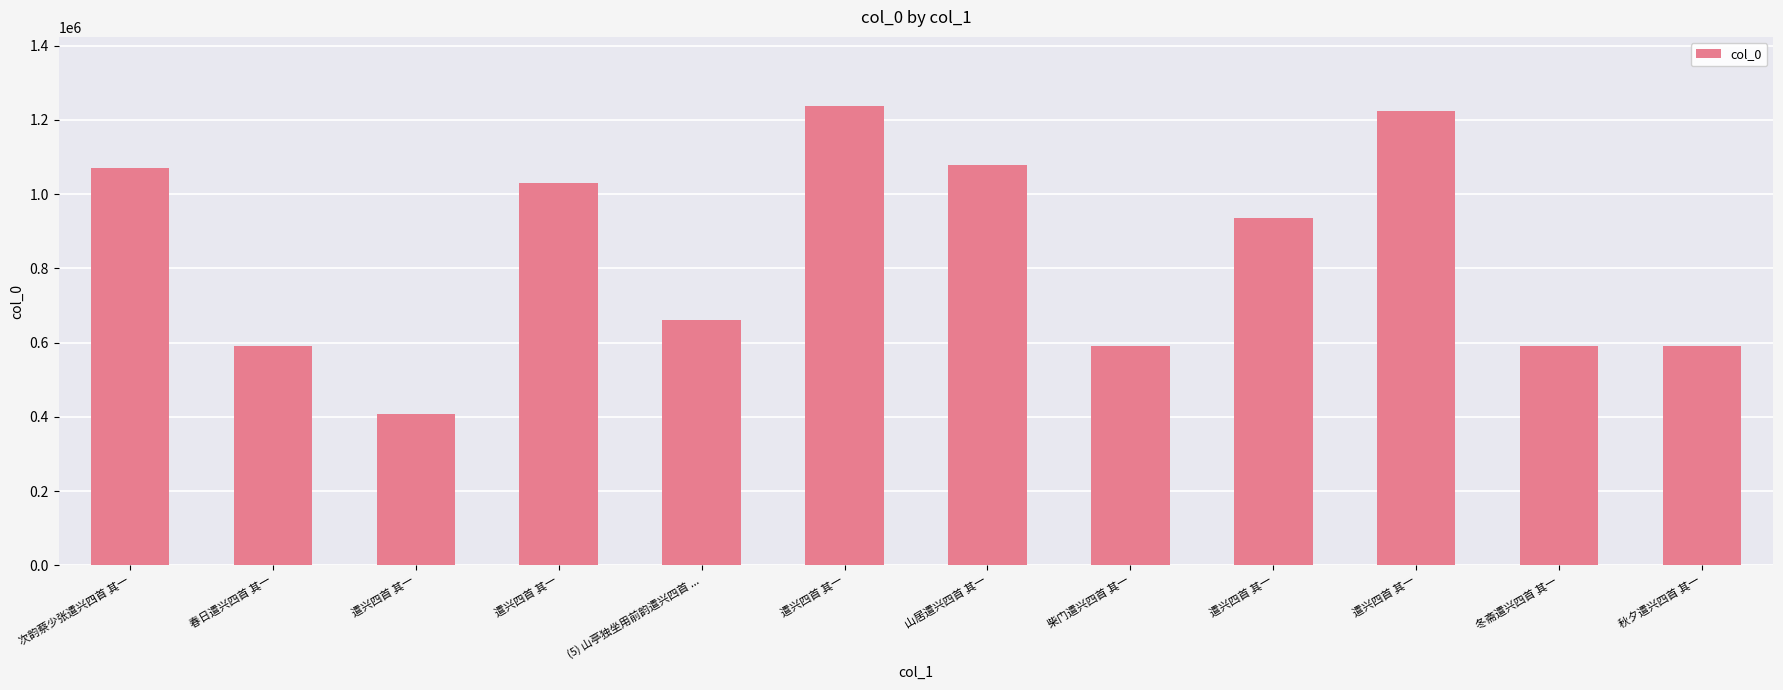

Reading left to right, transcribe all the data shown in this chart.

1071398	590084	408380	1029829	660265	1238185	1077847	589934	934653	1225484	590037	590090